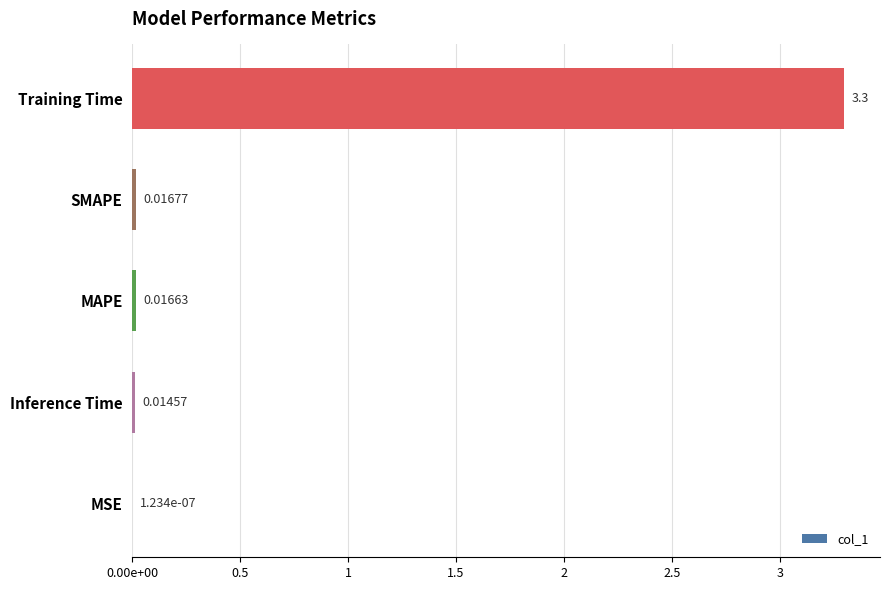

Which label corresponds to the largest value in the chart?

Training Time